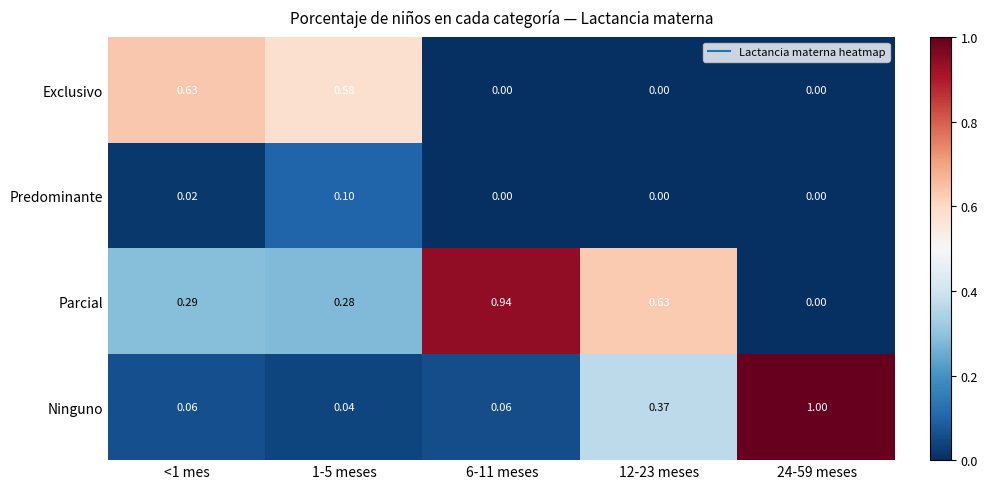

Which series has the largest range (max minus min)?

Ninguno